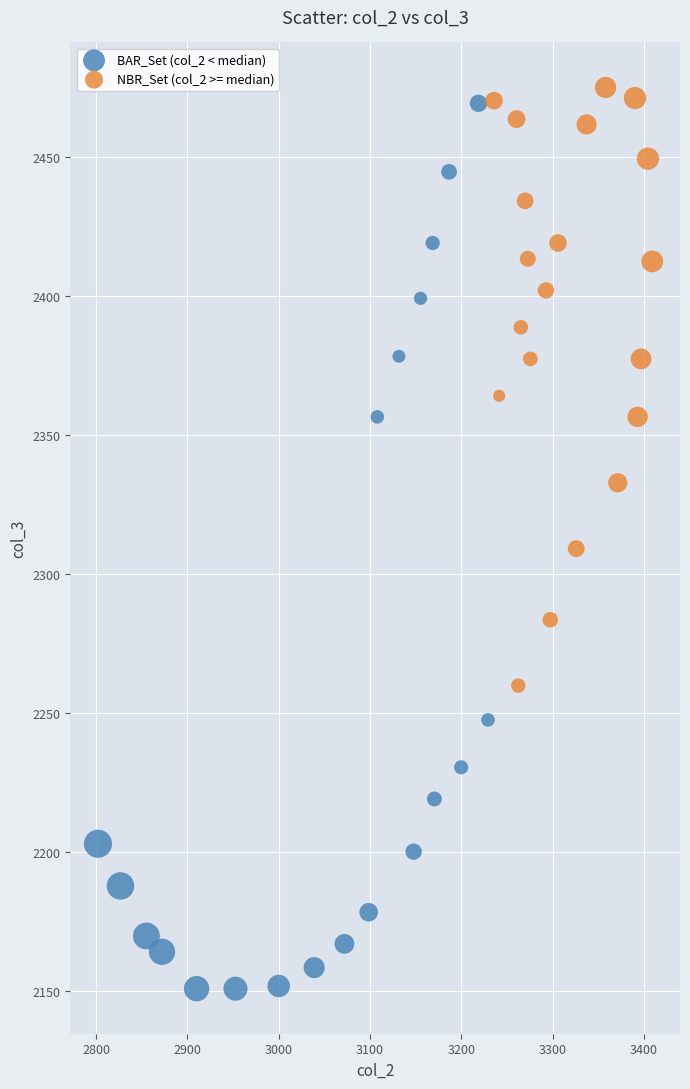

What are all the series names shown in the legend?

BAR_Set (col_2 < median), NBR_Set (col_2 >= median)